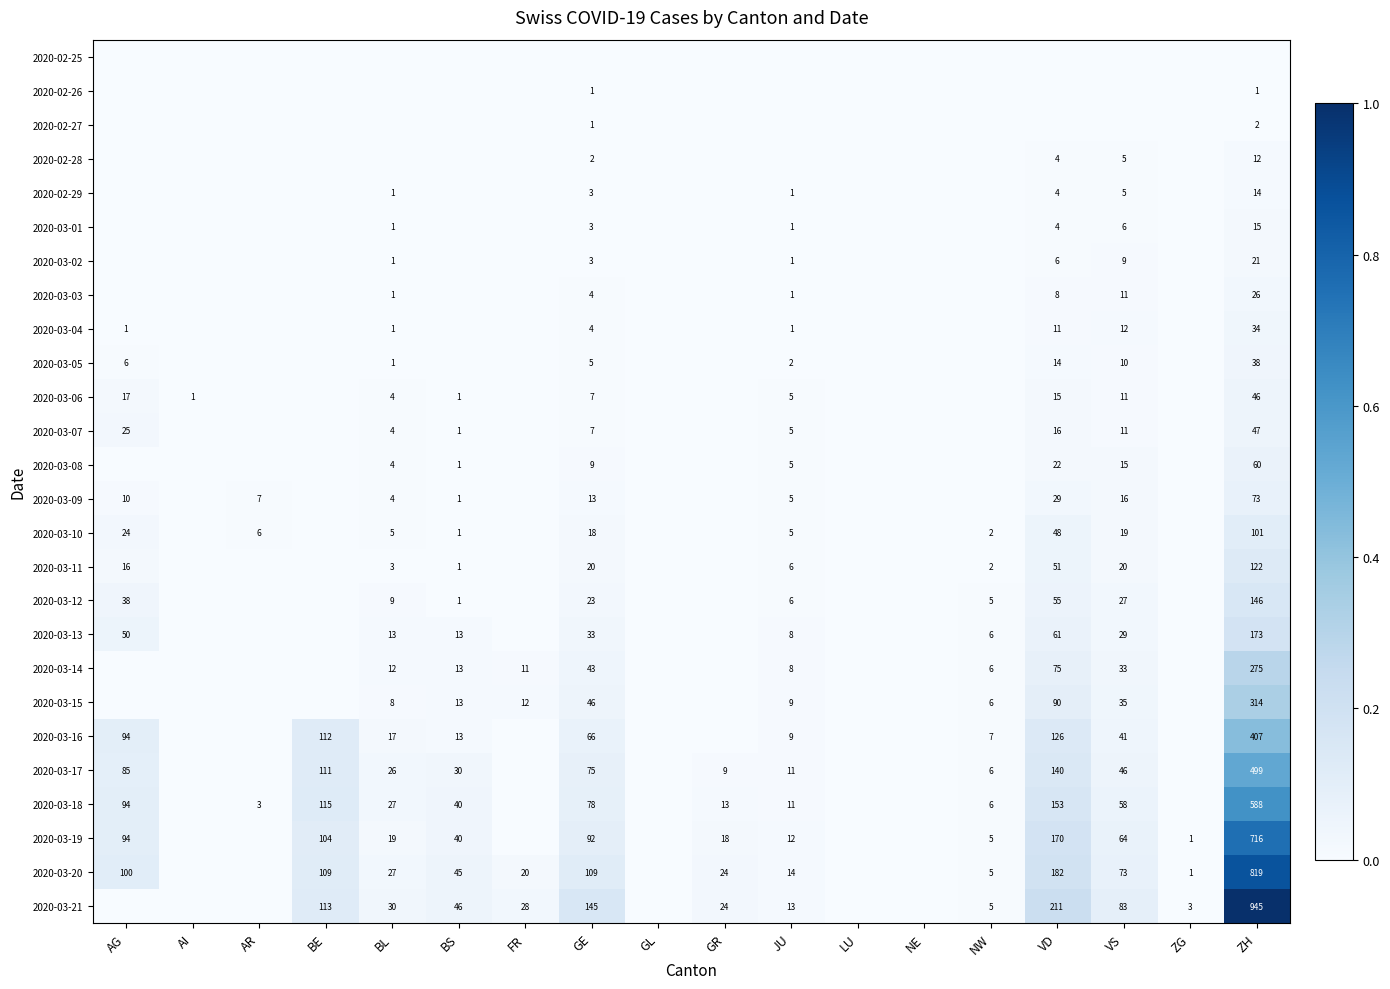

The value of 2020-03-20 at VS is 116. True or false?

False